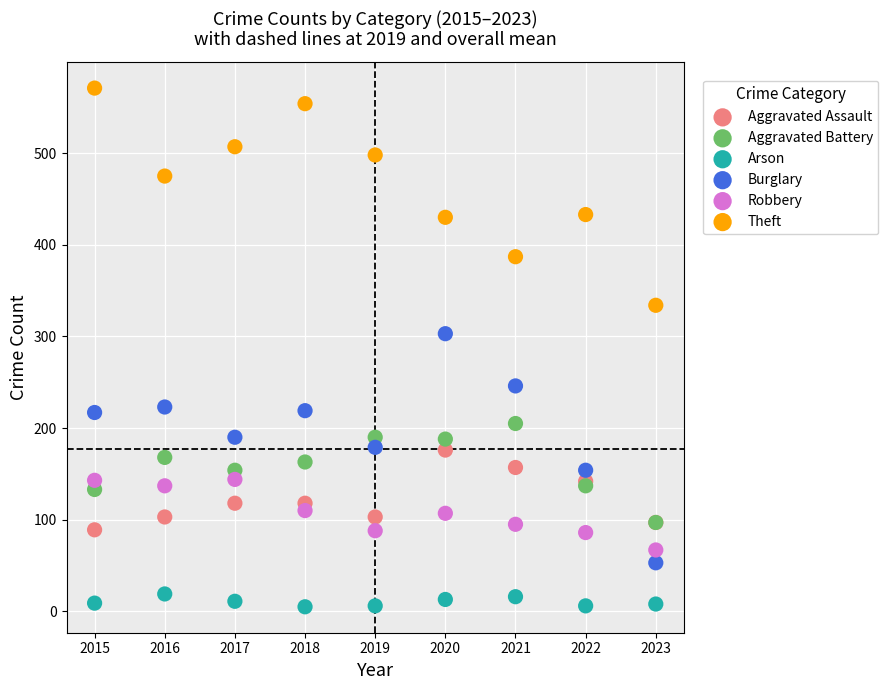

Across all series, what Y value is closest to 288?

303